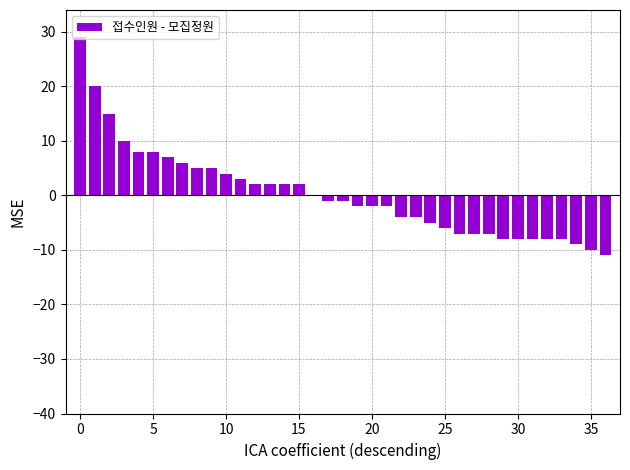

What is the sum of all values?

10